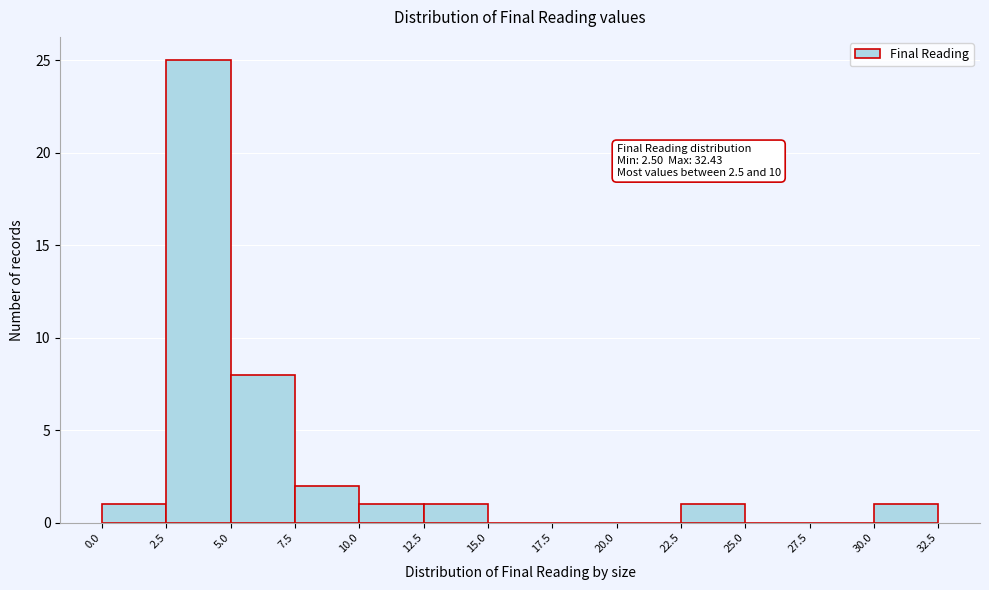

Which range on the x-axis has the tallest bar?

2.5 to 5.0